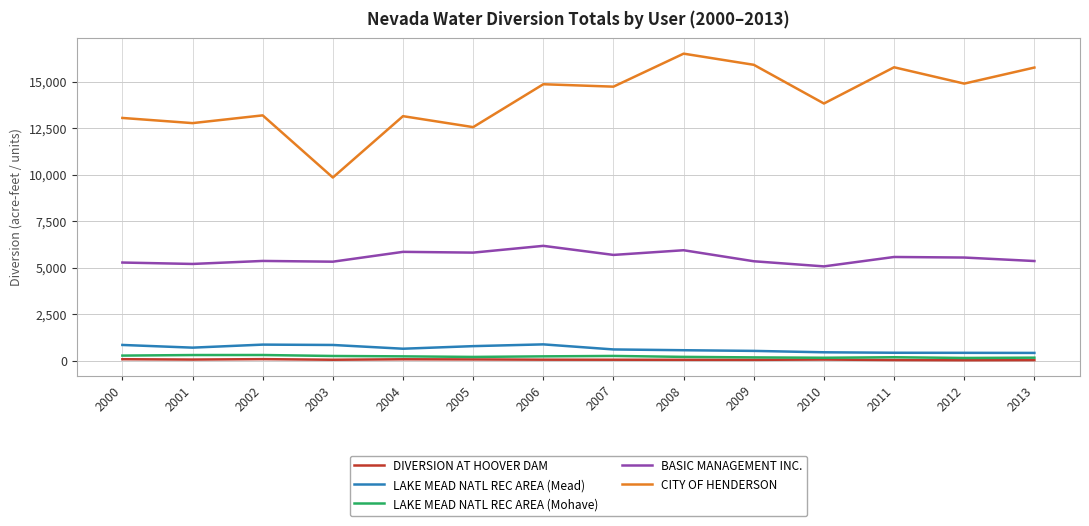

The CITY OF HENDERSON series shows 14881 at 2006. True or false?

True